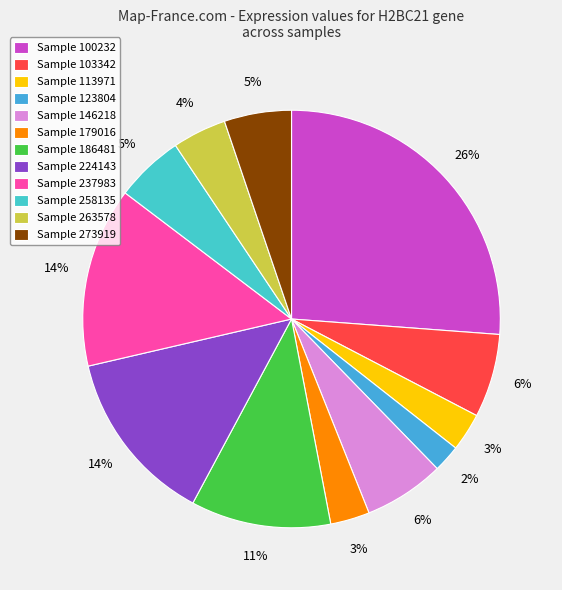

Rank the categories by value from lowest to highest.

123804, 113971, 179016, 263578, 273919, 258135, 146218, 103342, 186481, 224143, 237983, 100232